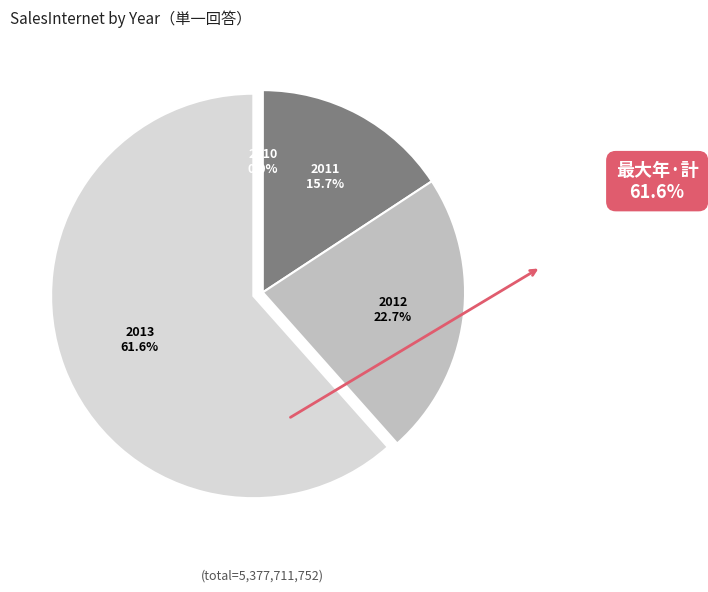

Is there any slice that represents more than half of the pie?

Yes